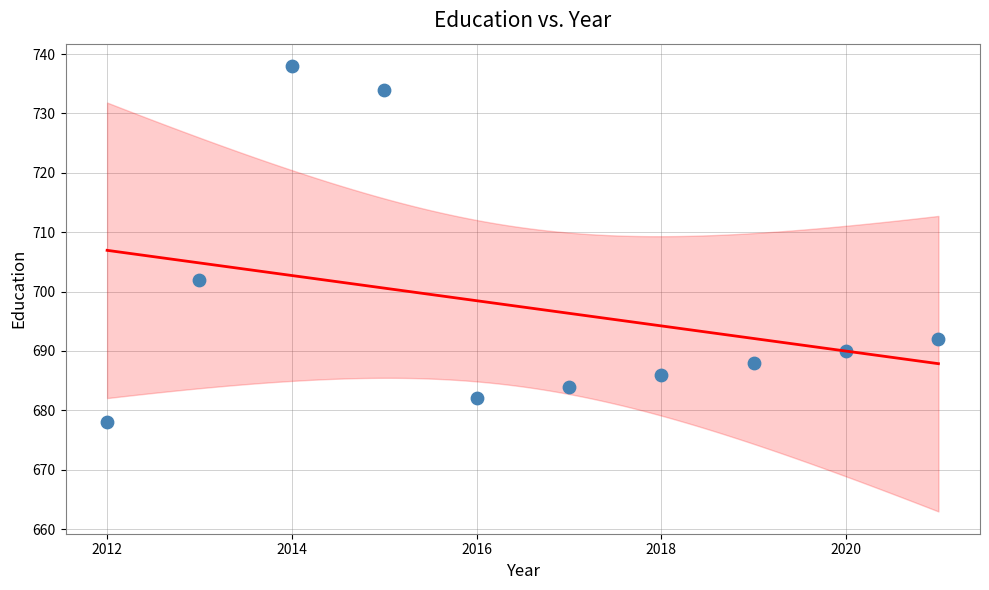

What is the average X value?

2016